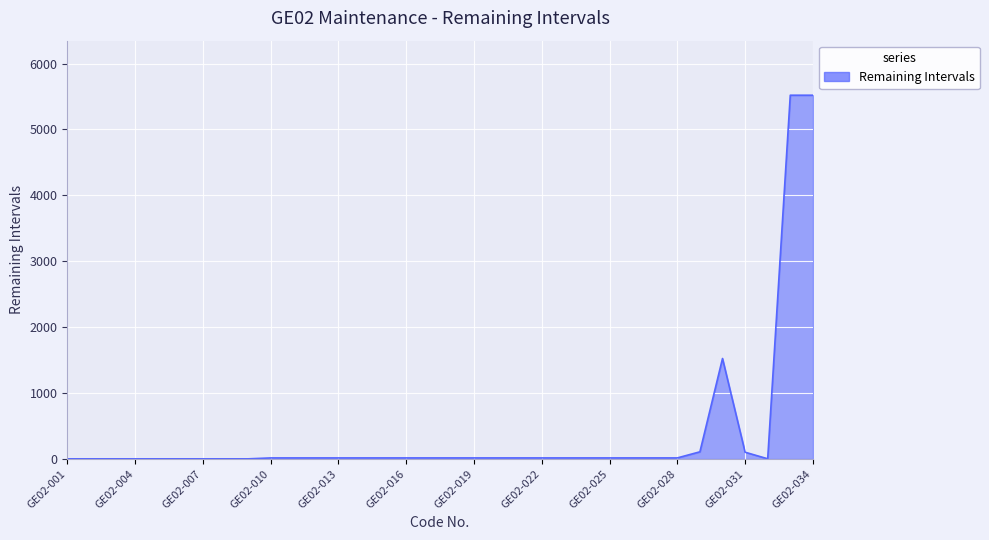

What is the difference between the maximum and minimum values?

5517.8